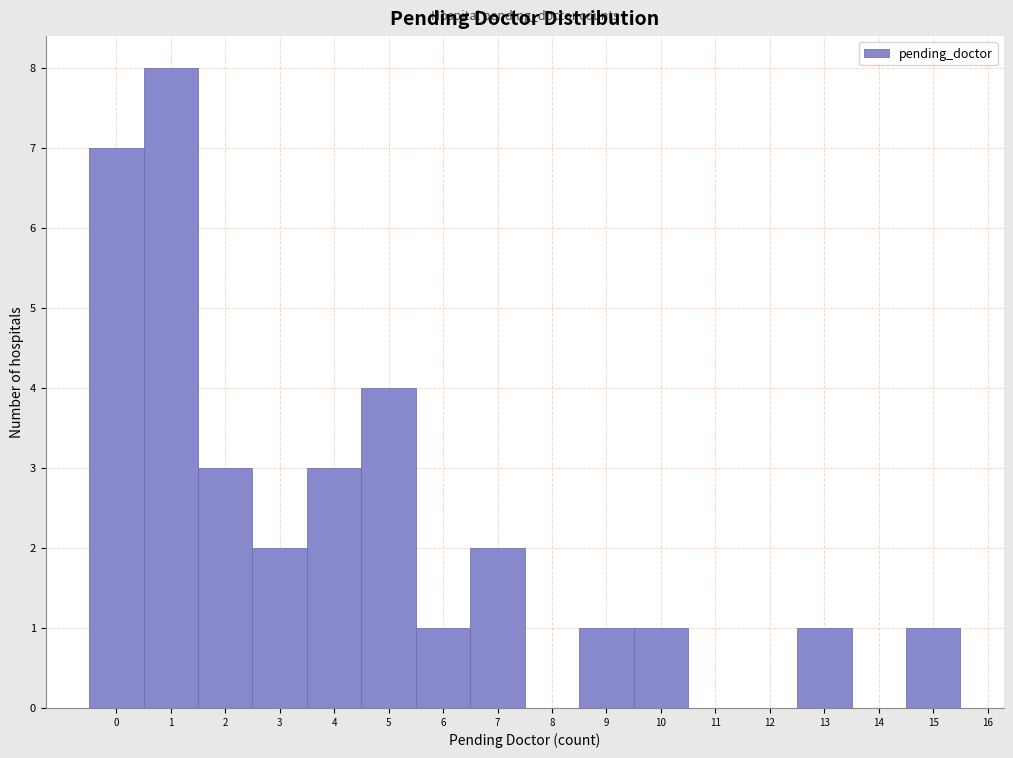

Which range on the x-axis has the tallest bar?

0.5 to 1.5